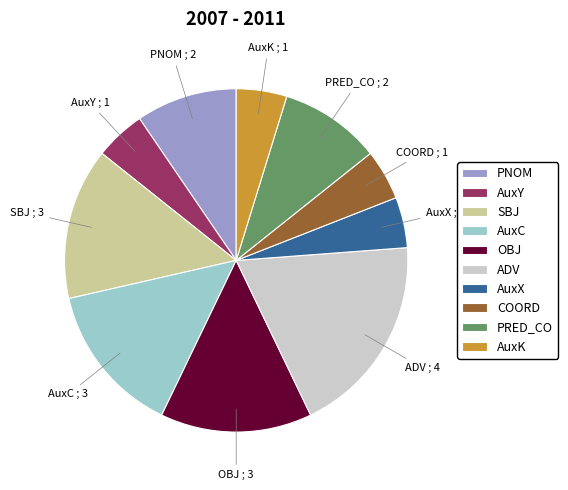

How many segments does this pie chart have?

10